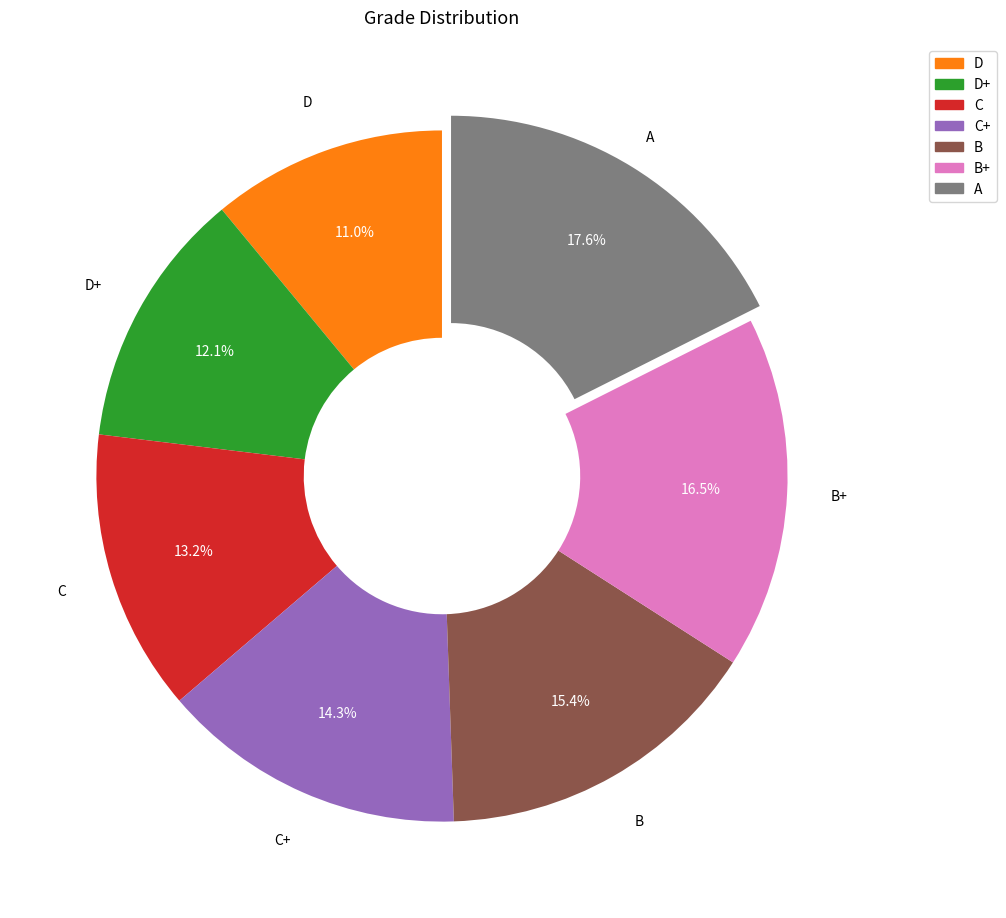

Is there any slice that represents more than half of the pie?

No